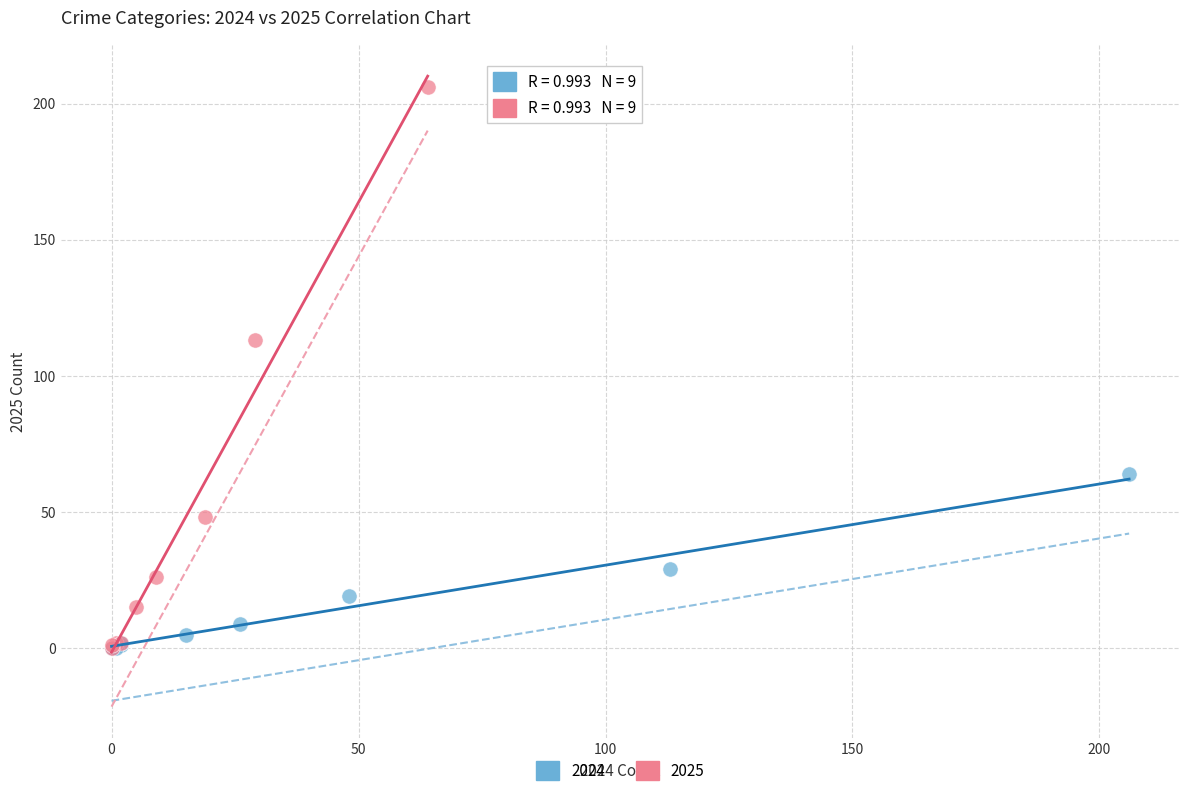

What are all the series names shown in the legend?

2024, 2025